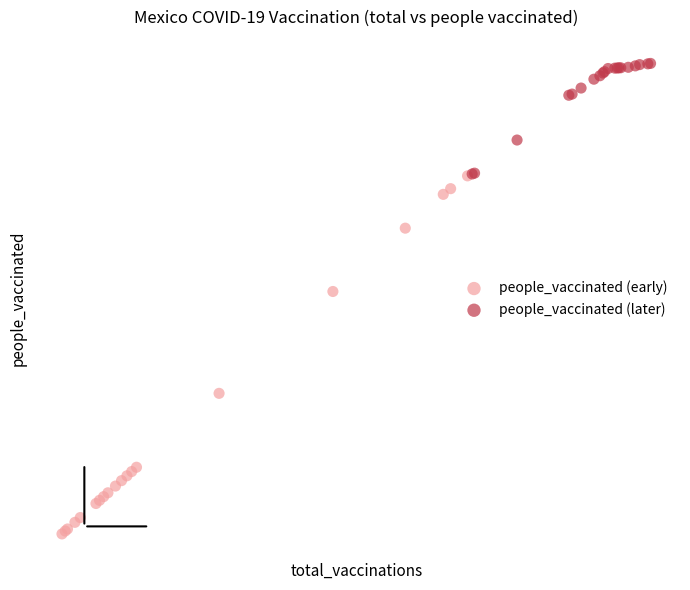

What are all the series names shown in the legend?

people_vaccinated (early), people_vaccinated (later)